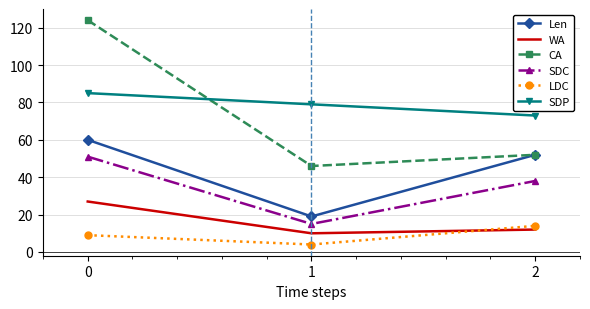

How many SDC values are between 15 and 51?

3